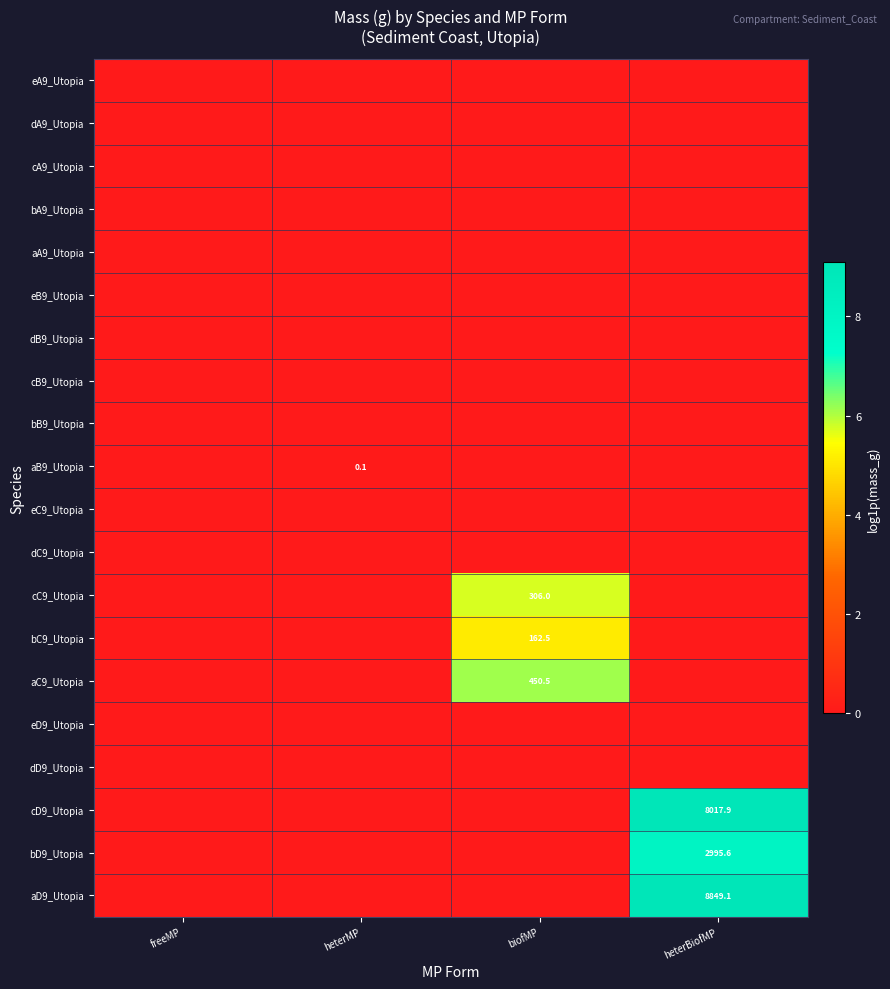

What is the difference between the highest and lowest values at heterBiofMP?

9.1